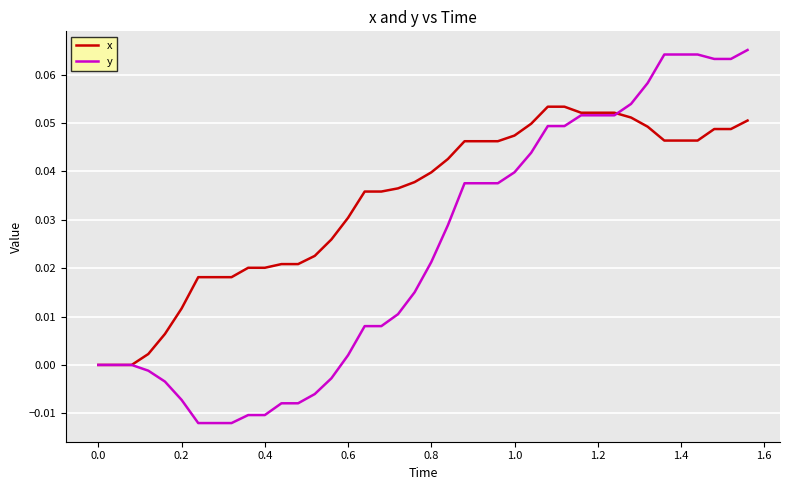

List the series in order of their overall mean, lowest first.

y, x